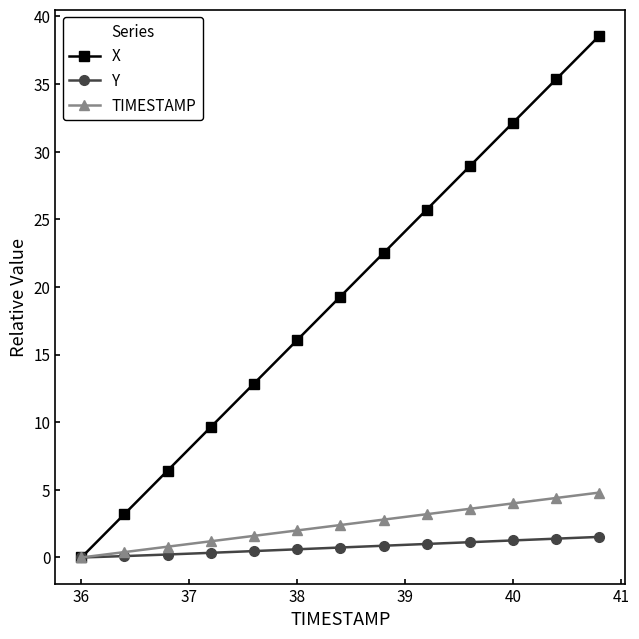

Which series has the largest total across all categories?

X